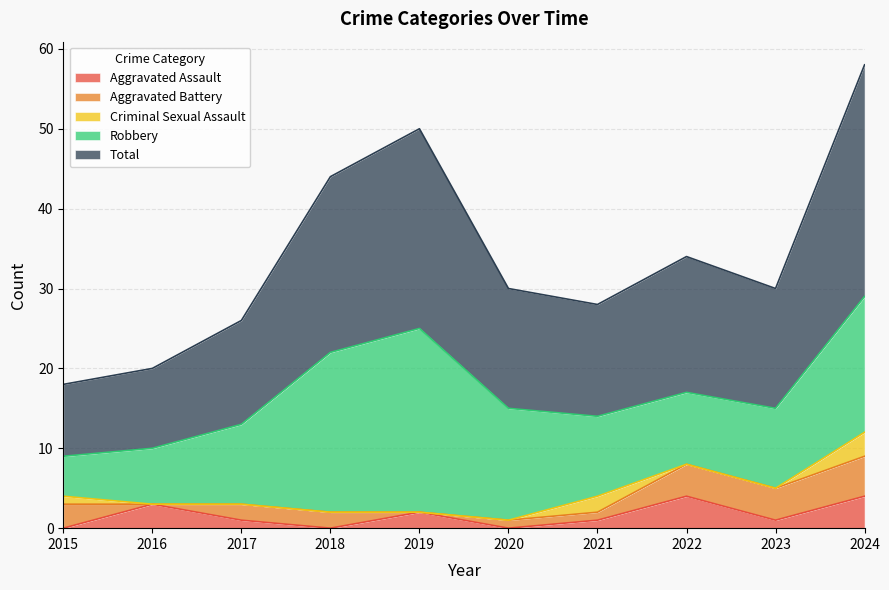

The Aggravated Assault series shows 0 at 2020. True or false?

True